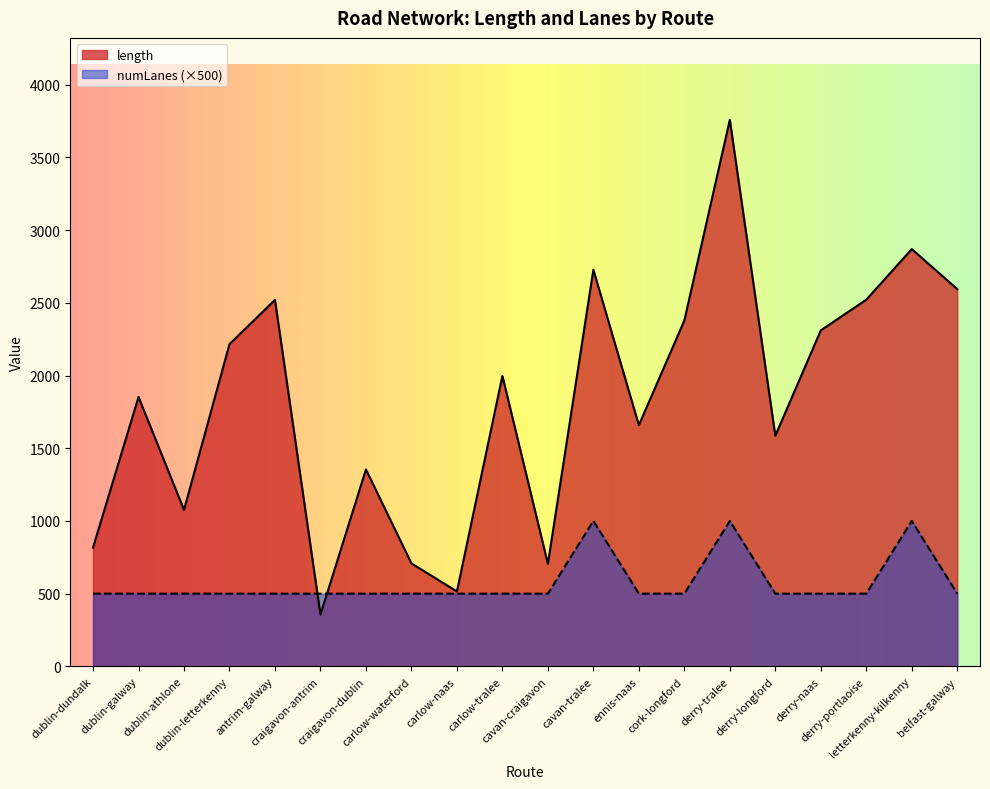

Is the value of numLanes at dublin-galway greater than the value of length at ennis-naas?

No